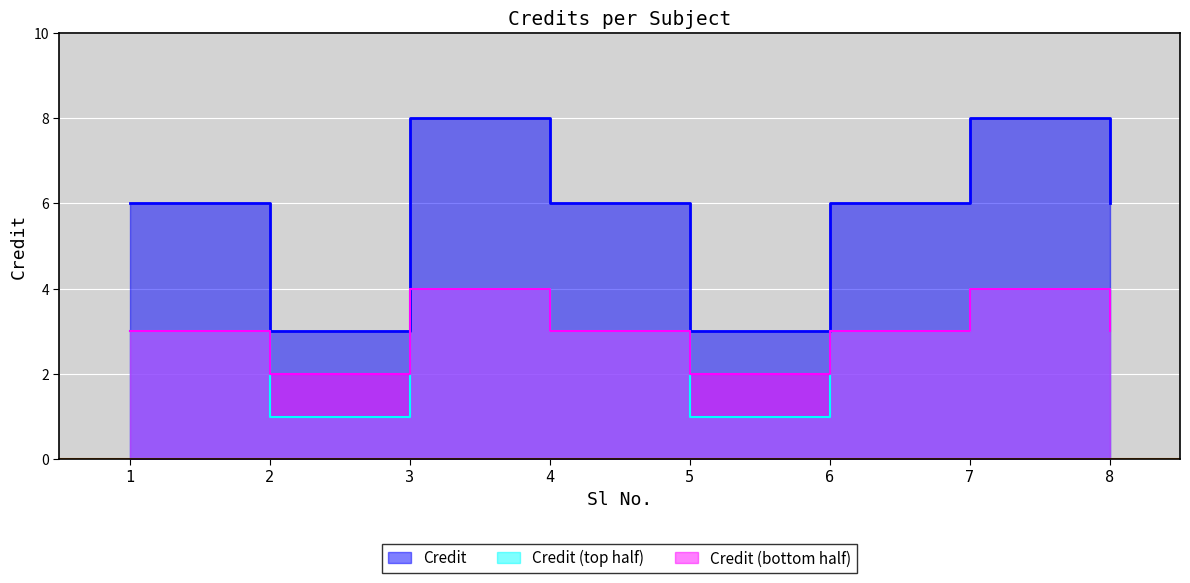

The value at 4 is 2. True or false?

False